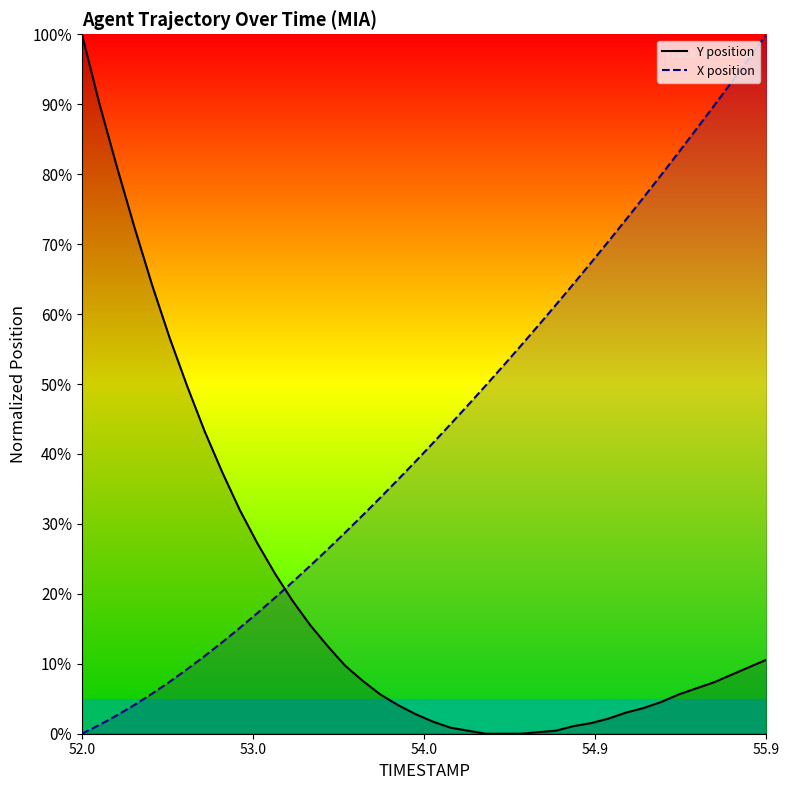

What is the difference between the maximum and minimum values in the X position series?

100.0